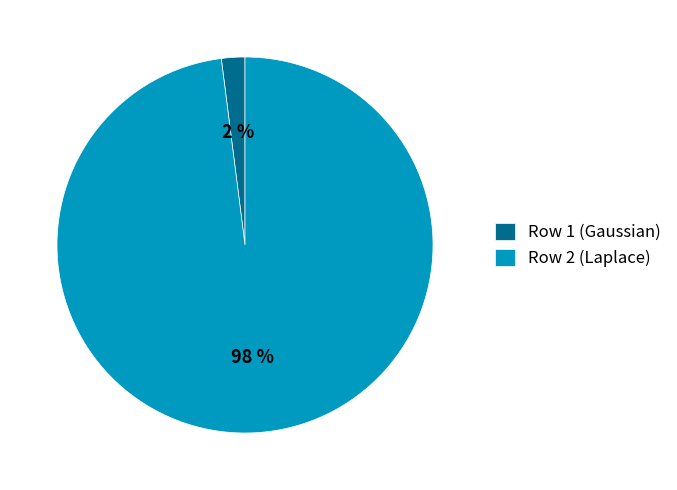

Combined, do Row 1 (Gaussian) and Row 2 (Laplace) account for over 50%?

Yes